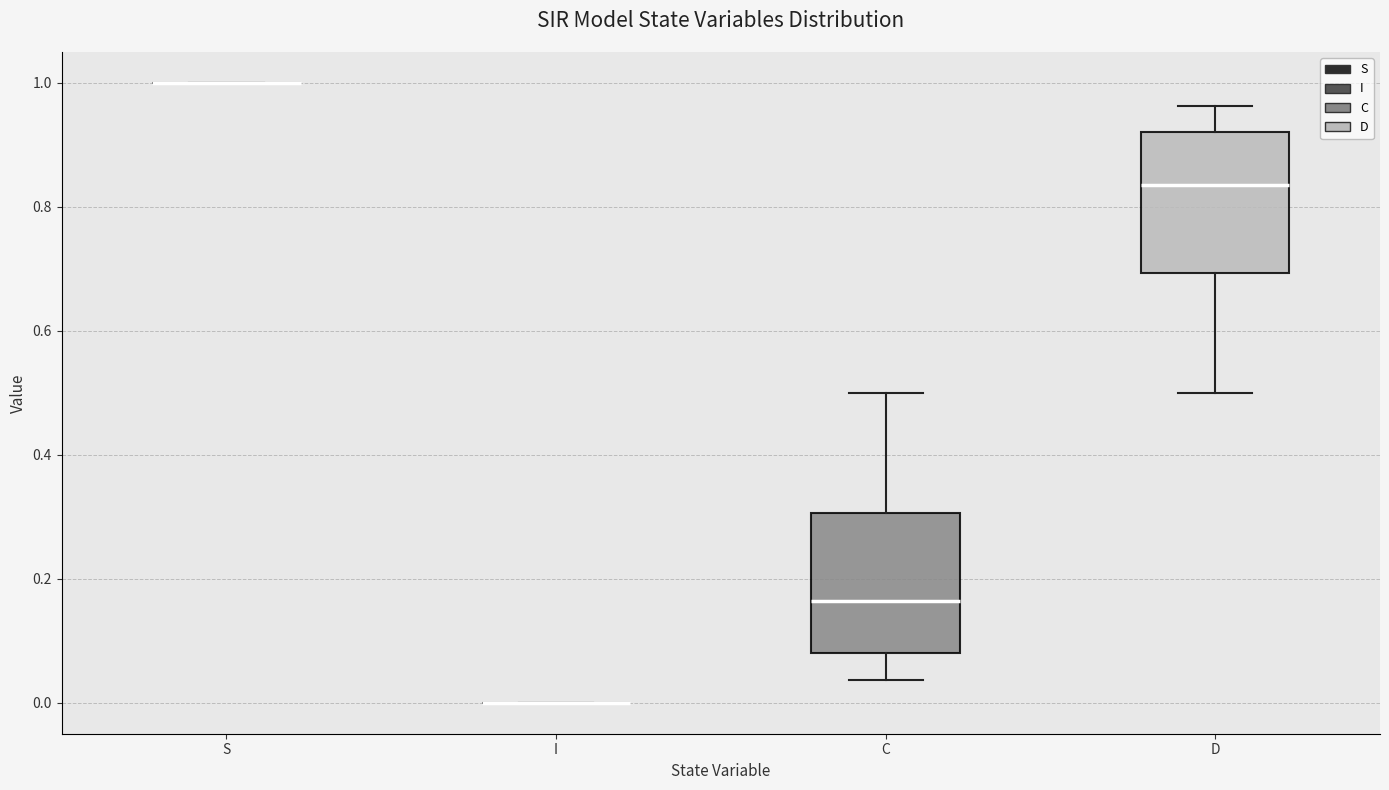

Reading left to right, read every box against the y-axis: the position of its median line, the range the box covers, and the ends of its whiskers. The values are not printed on the chart, so give them approximately, as read against the axis.

S: box collapsed to a line at 1.00, whiskers 1.00 to 1.00
I: box collapsed to a line at 0.00, whiskers 0.00 to 0.00
C: median 0.16, box 0.08 to 0.30, whiskers 0.04 to 0.50
D: median 0.84, box 0.70 to 0.92, whiskers 0.50 to 0.96